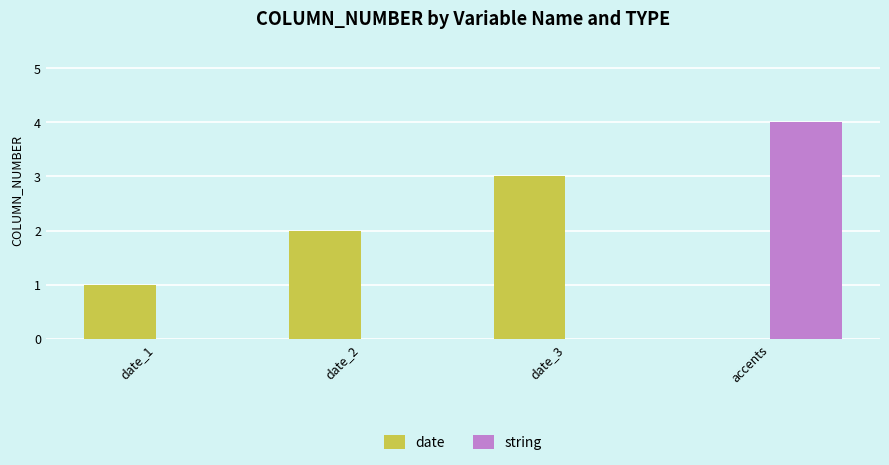

At which category does the chart reach its peak across all series?

accents